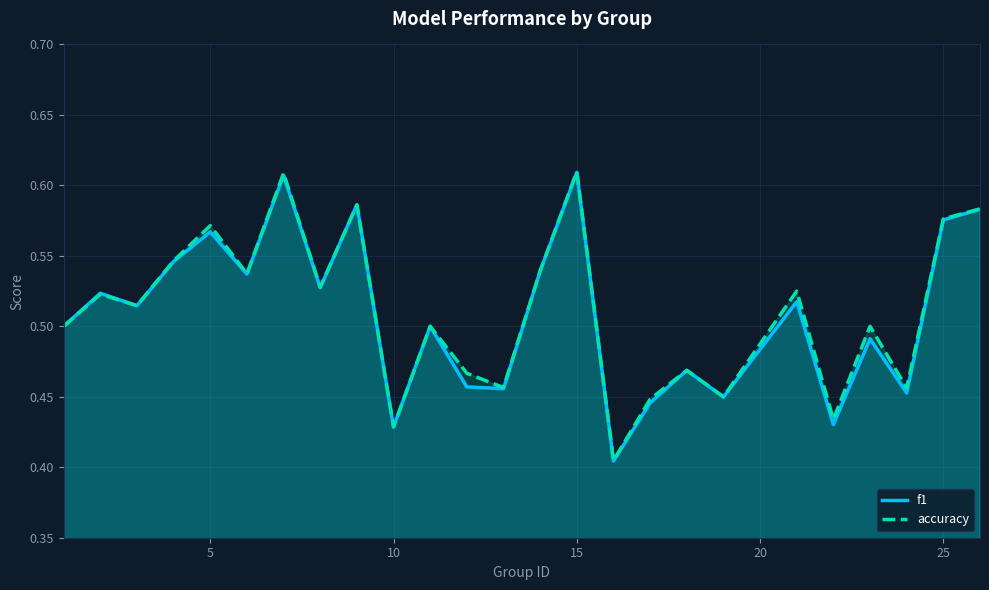

What is the difference between the maximum and minimum values in the f1 series?

0.2